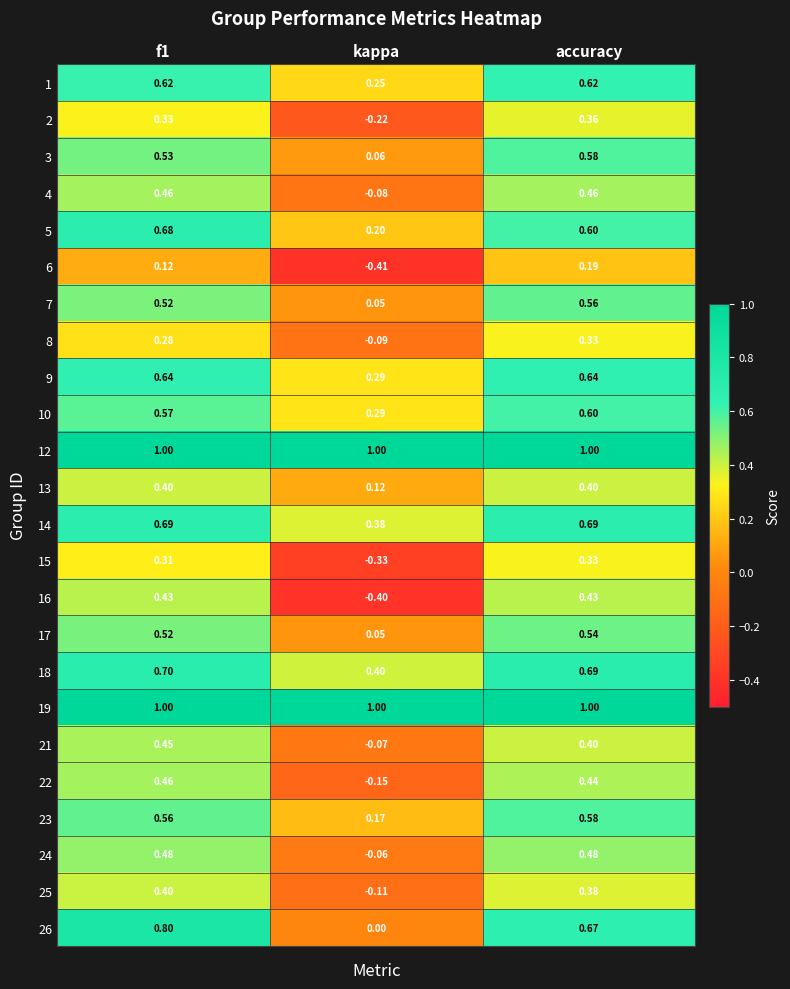

Is the value of 22 at f1 greater than the value of 26 at accuracy?

No